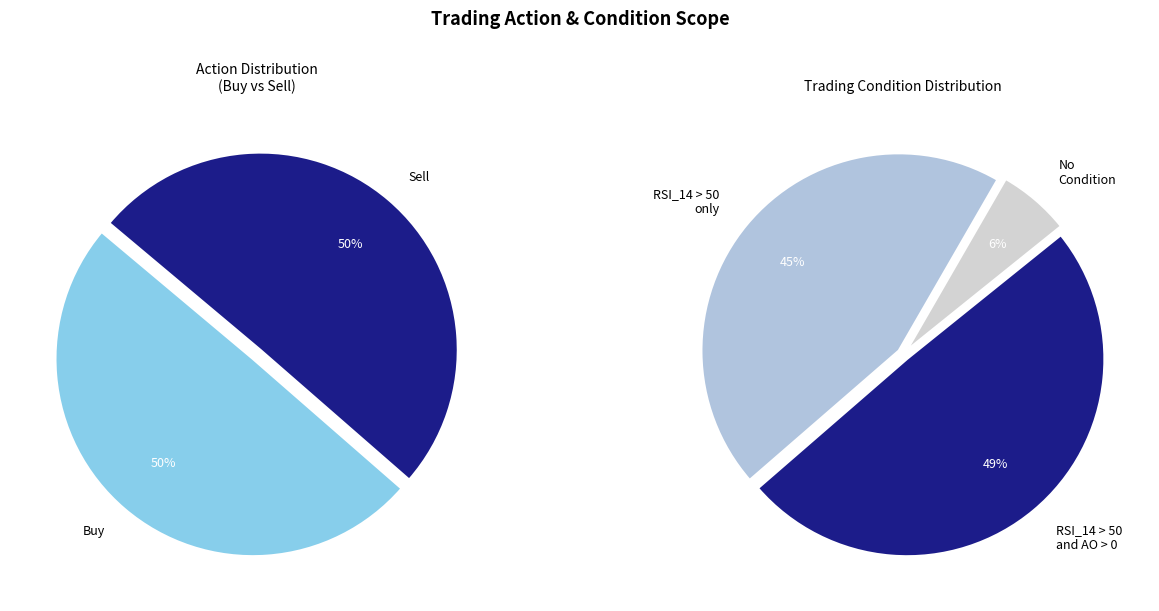

What portion of the pie excludes Sell?

49.7%